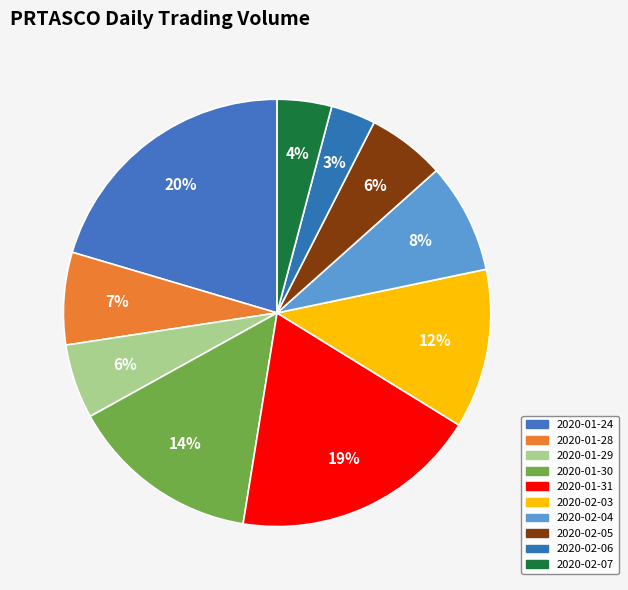

Rank the categories by value from highest to lowest.

2020-01-24, 2020-01-31, 2020-01-30, 2020-02-03, 2020-02-04, 2020-01-28, 2020-02-05, 2020-01-29, 2020-02-07, 2020-02-06